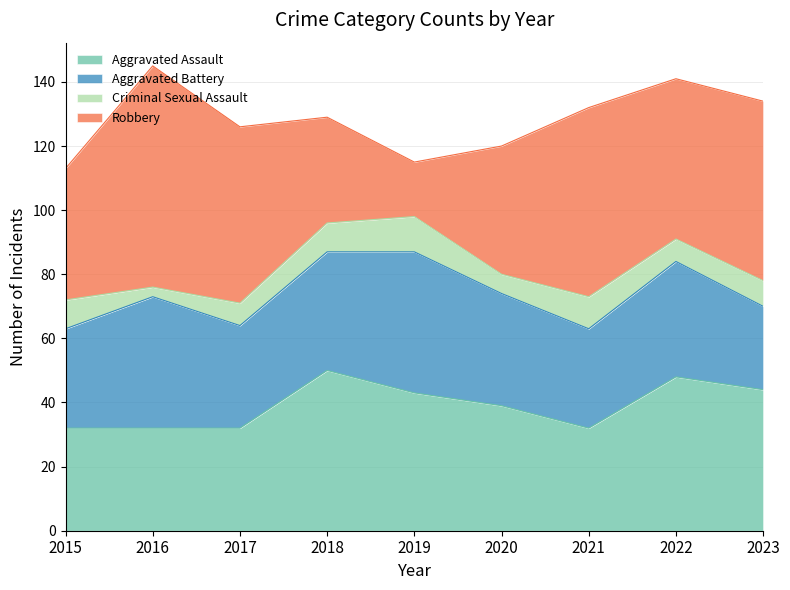

Count the Criminal Sexual Assault values in the range 7 to 9.

5